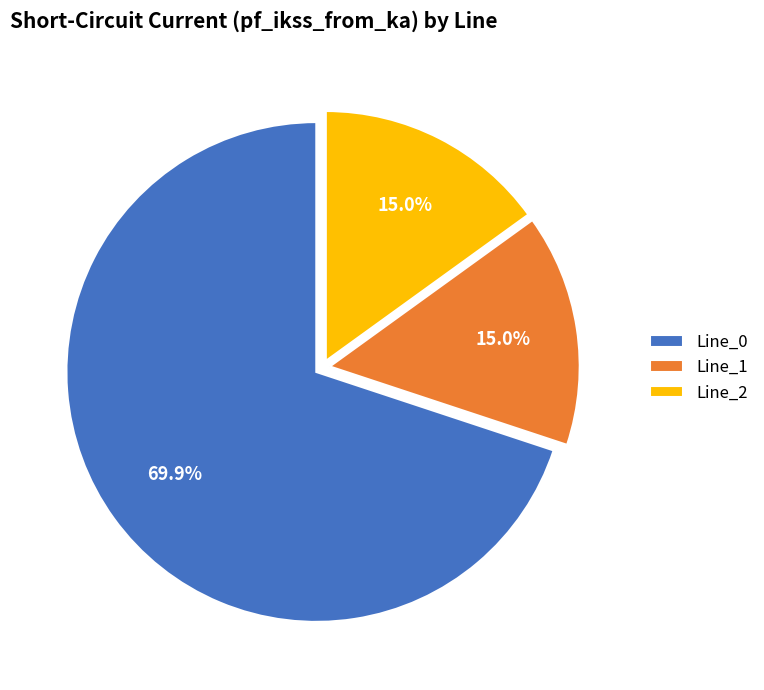

How much of the chart is everything except Line_2?

85.0%